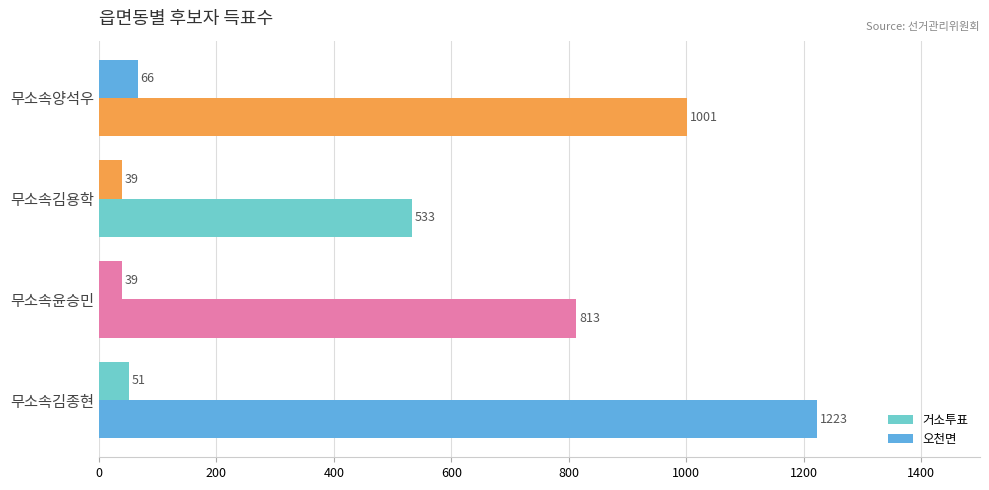

What is the average value of the 오천면 series?

892